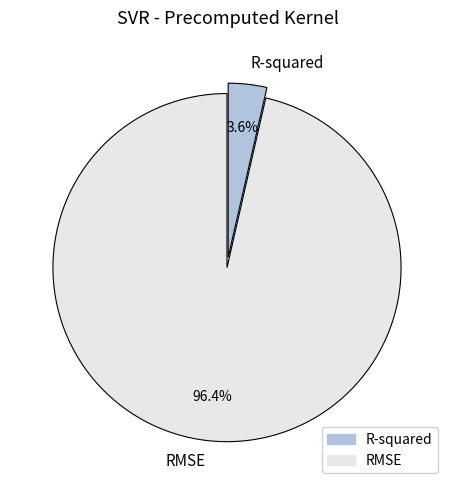

To the nearest percent, what percentage of the pie is RMSE?

96%